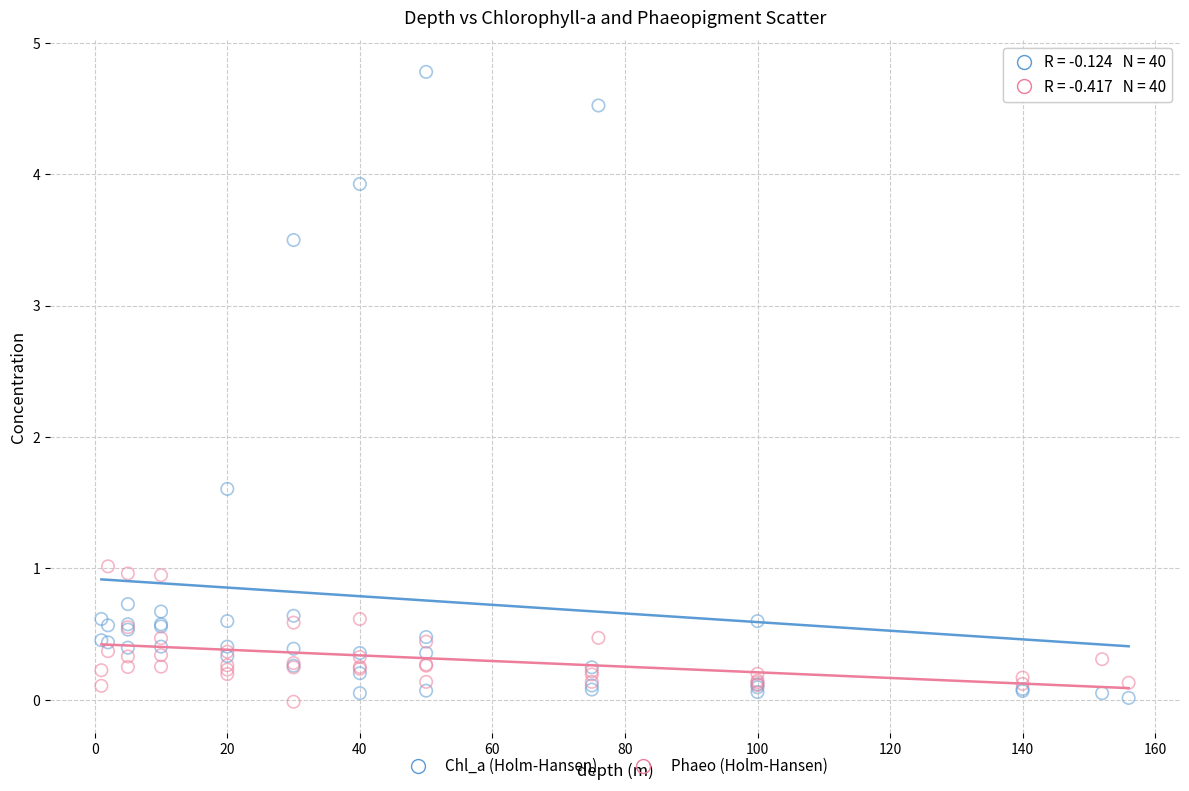

In the Chl_a (Holm-Hansen) series, what Y value is closest to 2?

1.6